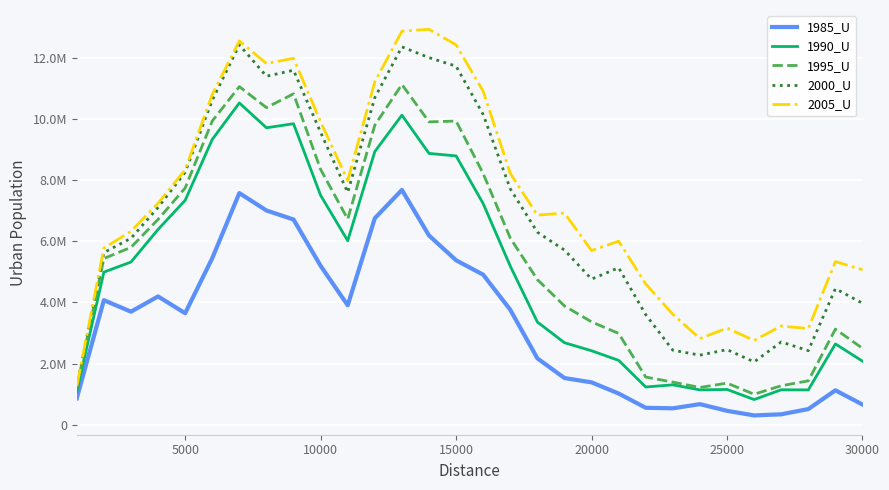

Which series has the largest total across all categories?

2005_U